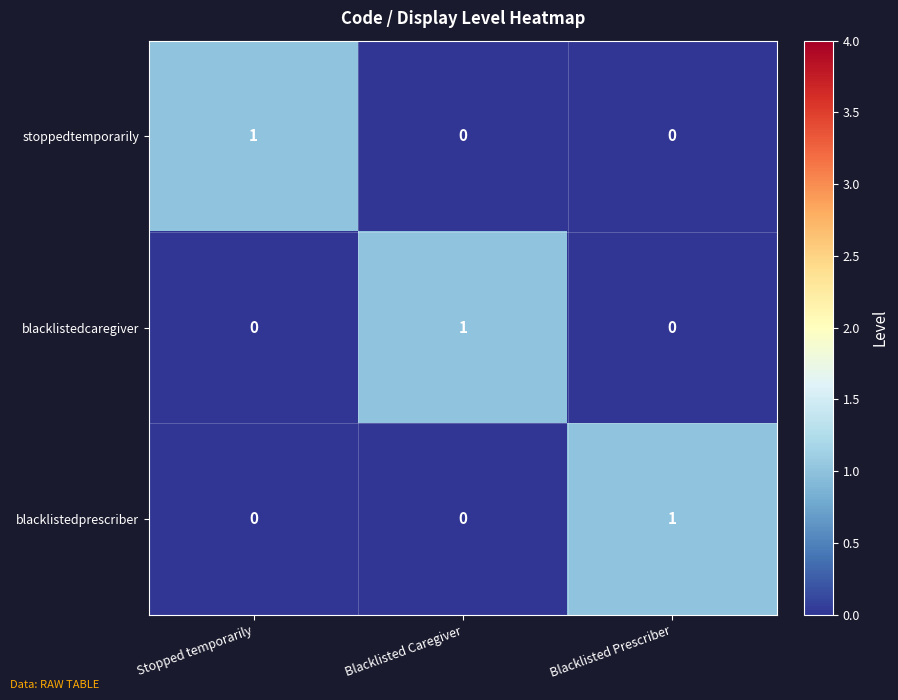

True or false: blacklistedcaregiver has a value of 0 at Stopped temporarily.

True